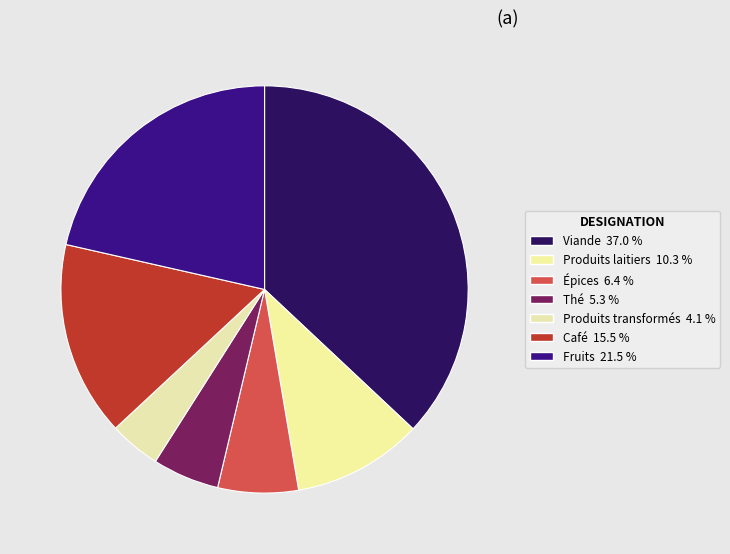

Does Fruits represent more than half of the total?

No